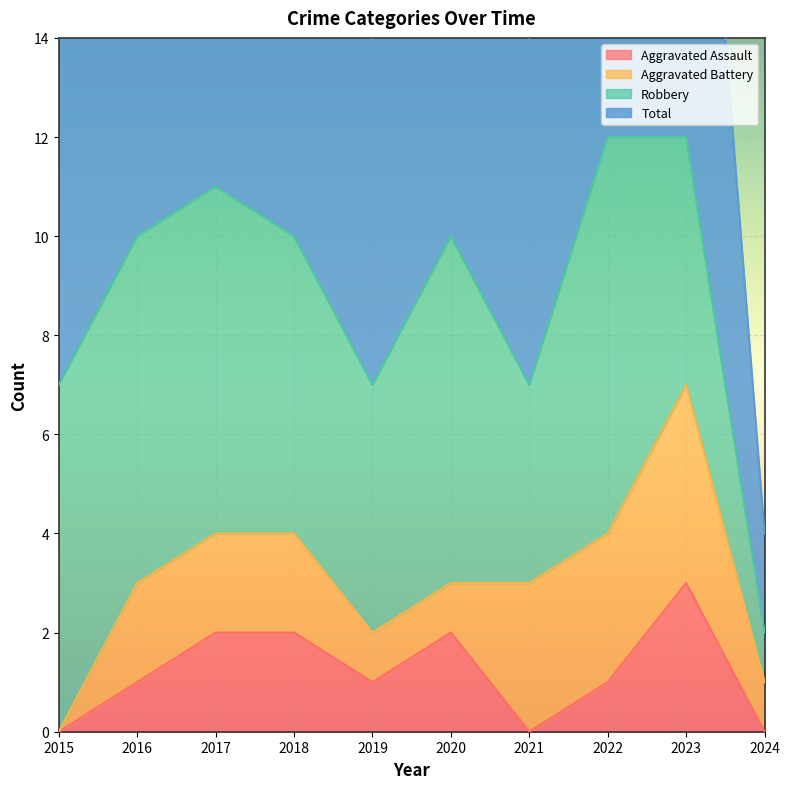

Rank the categories by Aggravated Assault value from lowest to highest.

2015, 2021, 2024, 2016, 2019, 2022, 2017, 2018, 2020, 2023